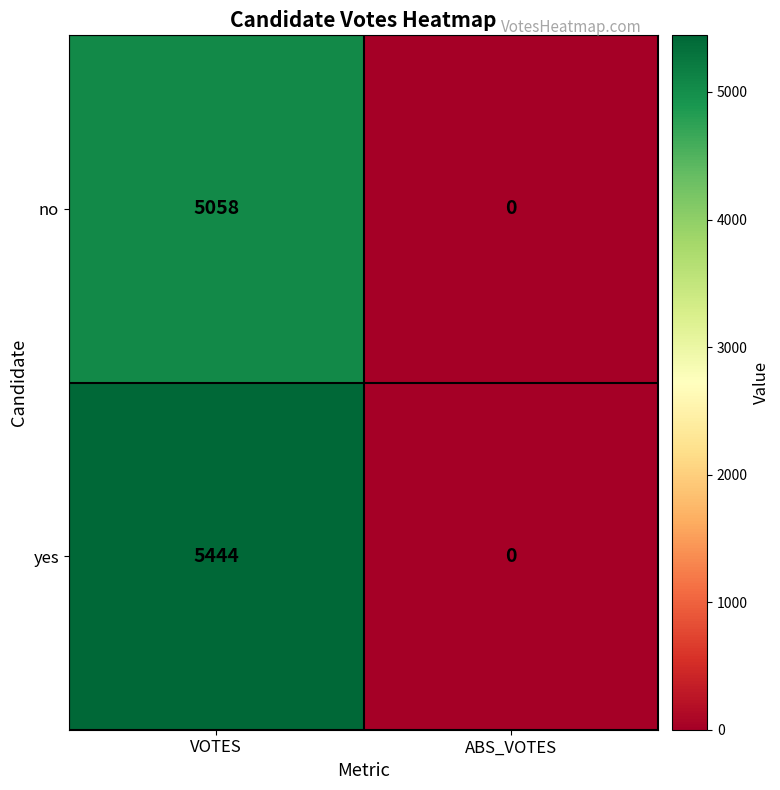

Rank the series by their maximum value, from lowest to highest.

no, yes